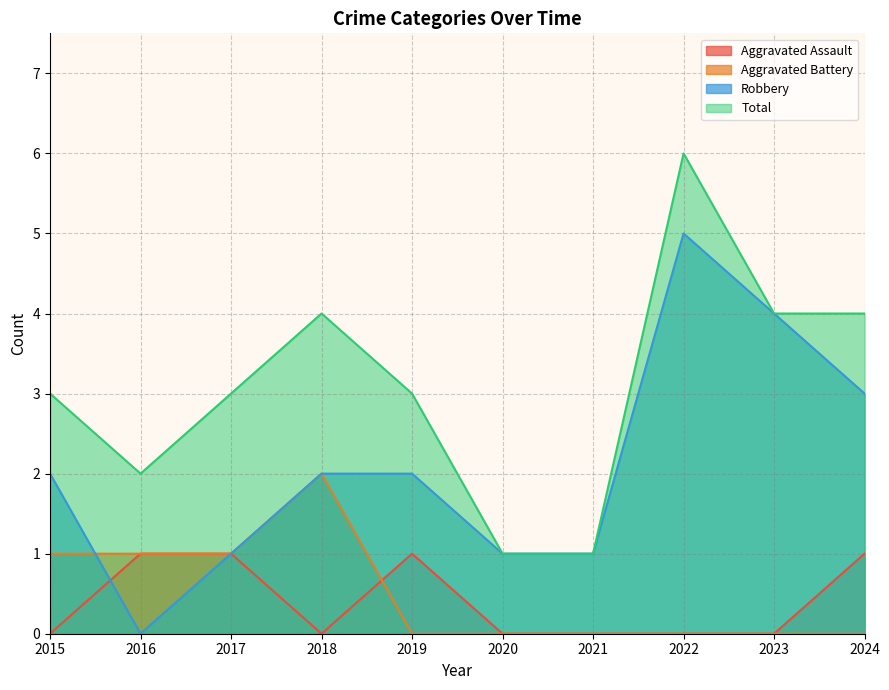

At how many categories does at least one series exceed 2?

7